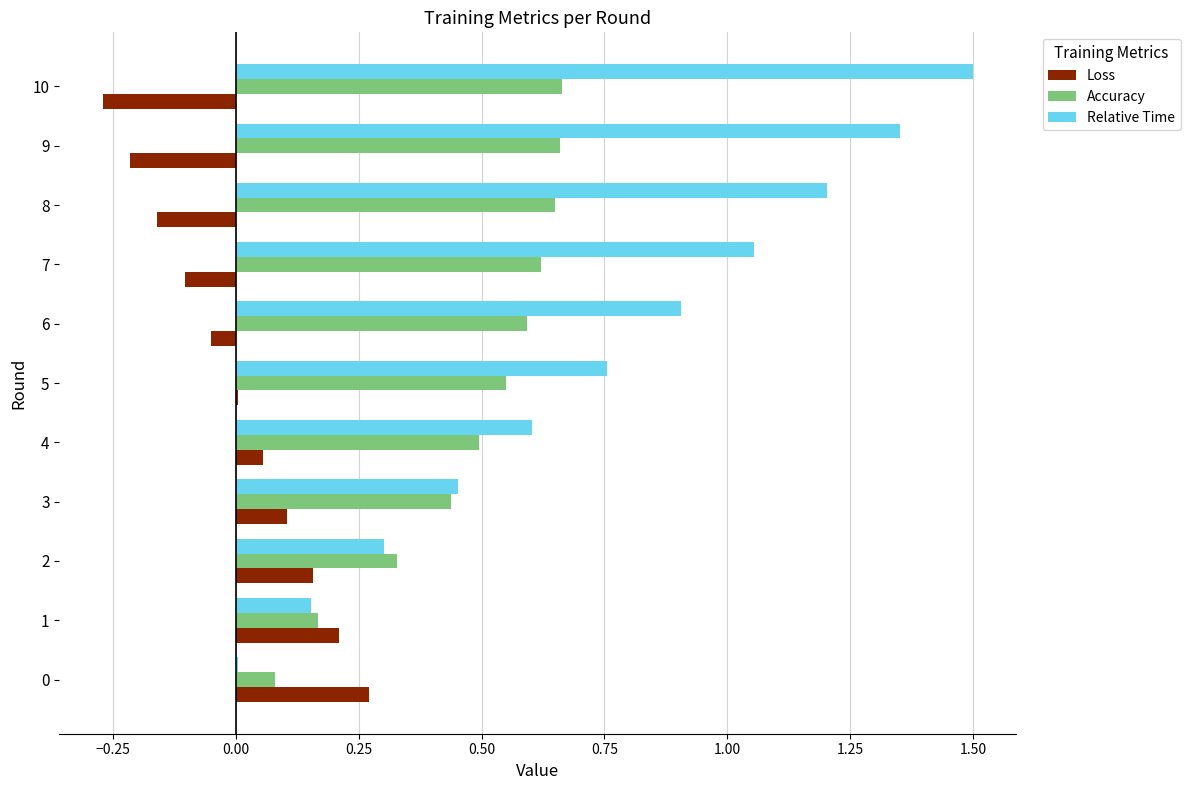

Between 1 and 3, which series saw the biggest shift?

Relative Time